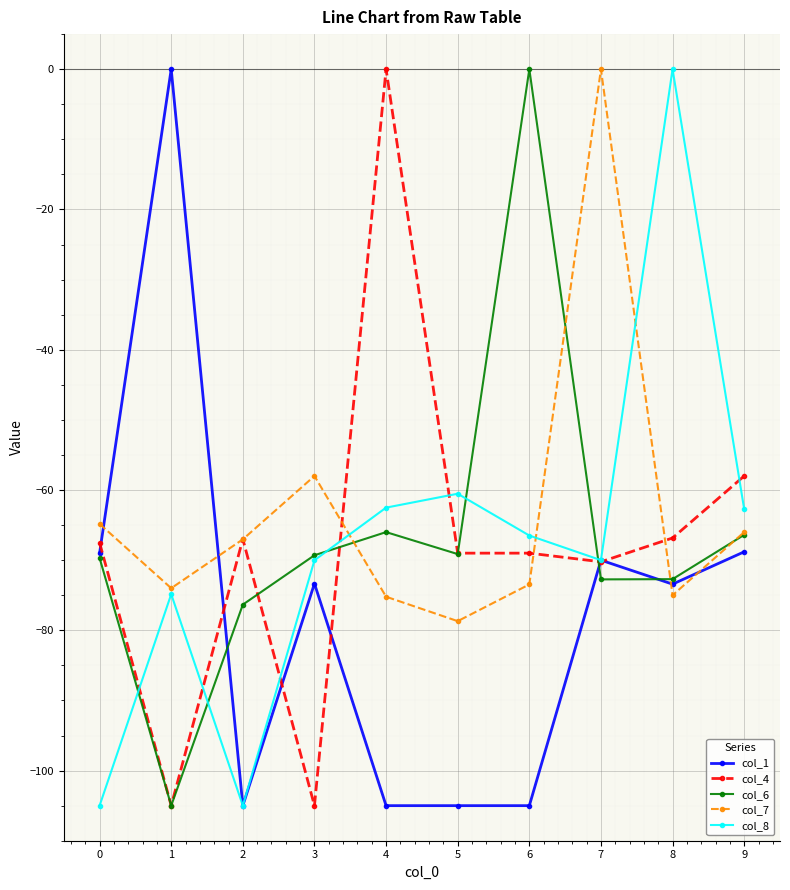

The value of col_7 at 6 is -73.5. True or false?

True